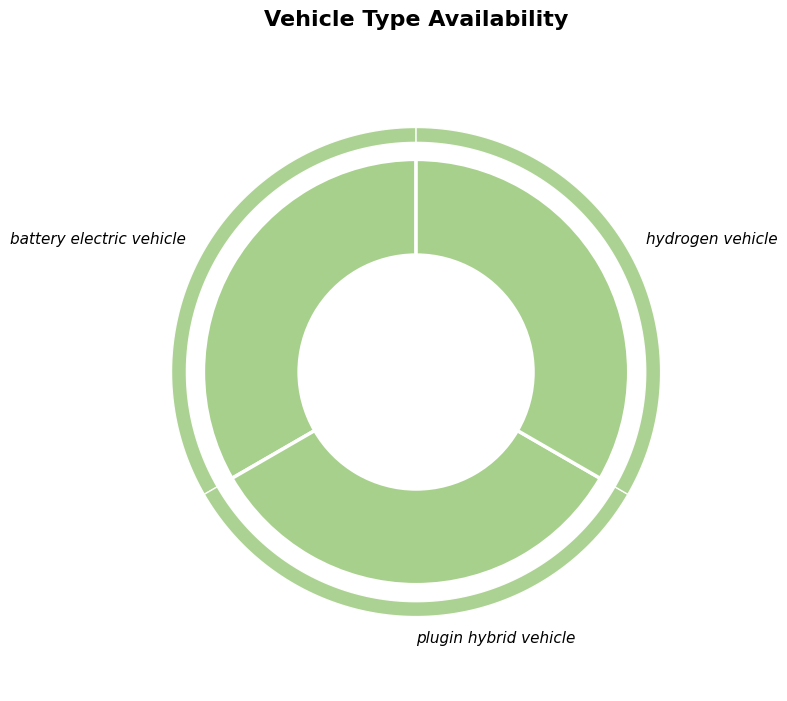

To the nearest percent, what portion does battery electric vehicle represent?

33%